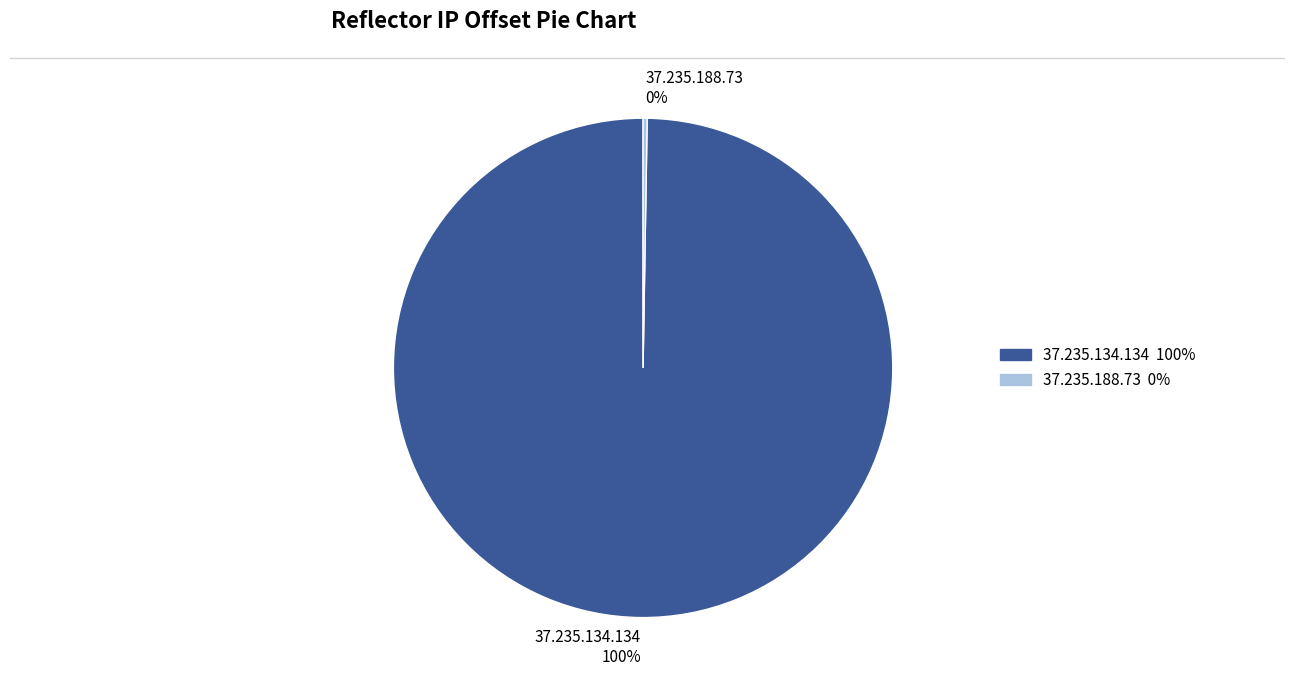

Is there any slice that represents more than half of the pie?

Yes